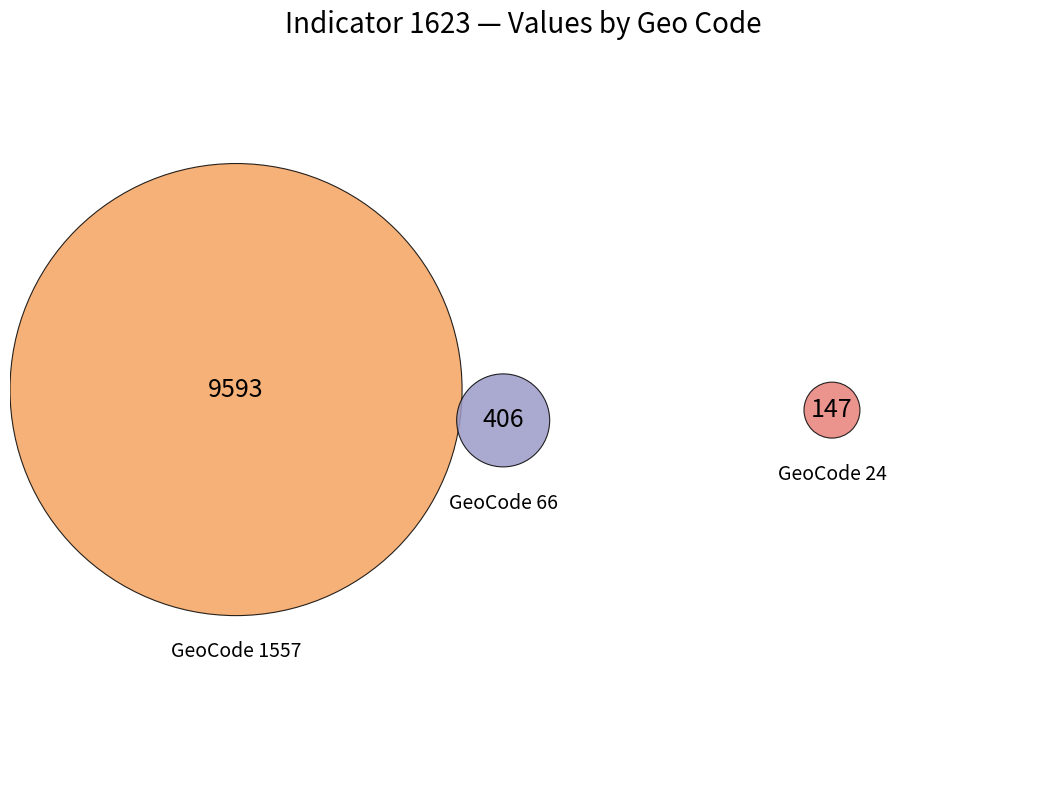

To the nearest percent, what portion does geocd_66 represent?

4%